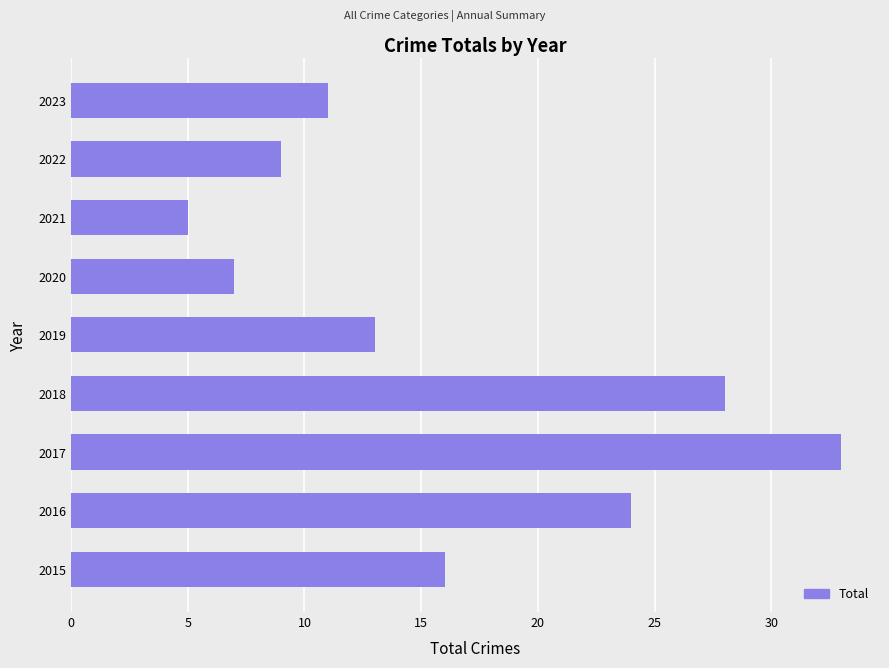

What is the difference between the second highest and minimum values?

23